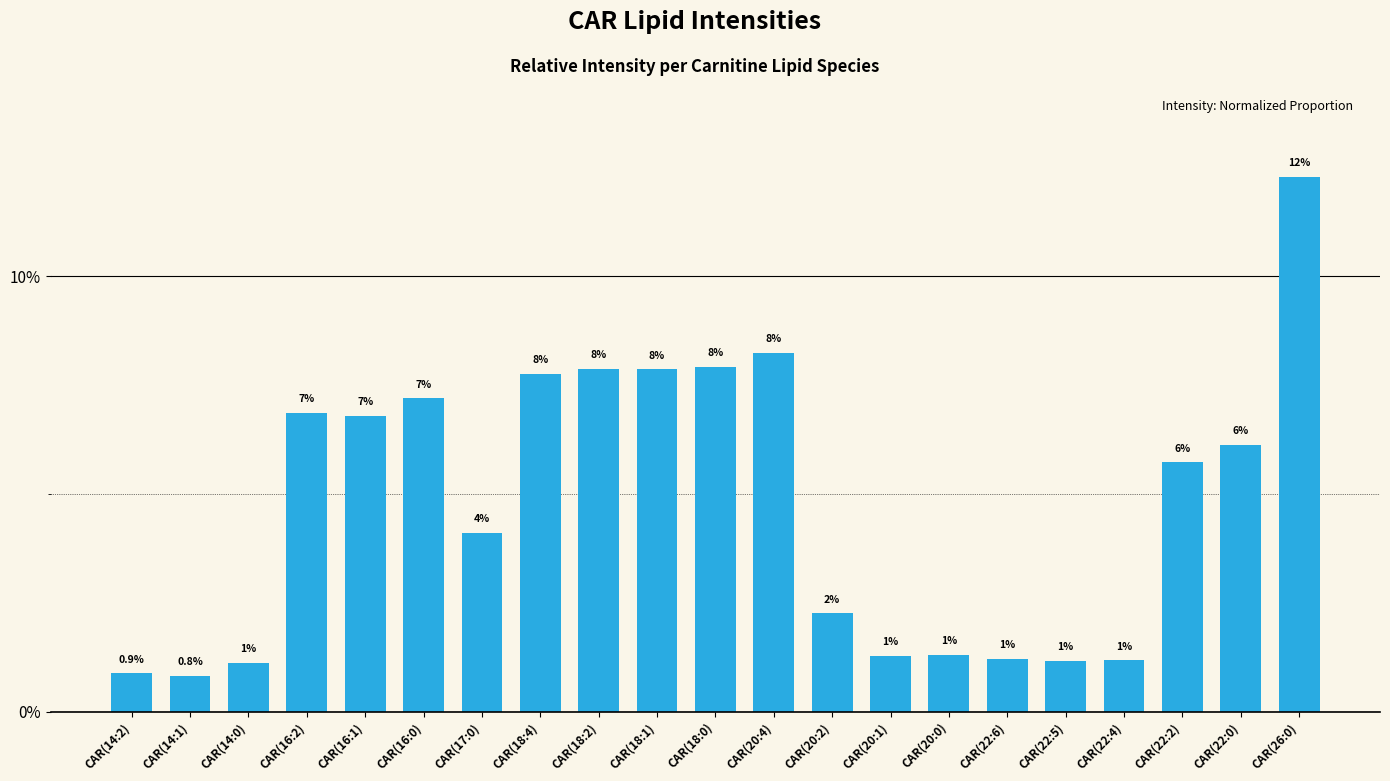

Does the chart contain any negative values?

No